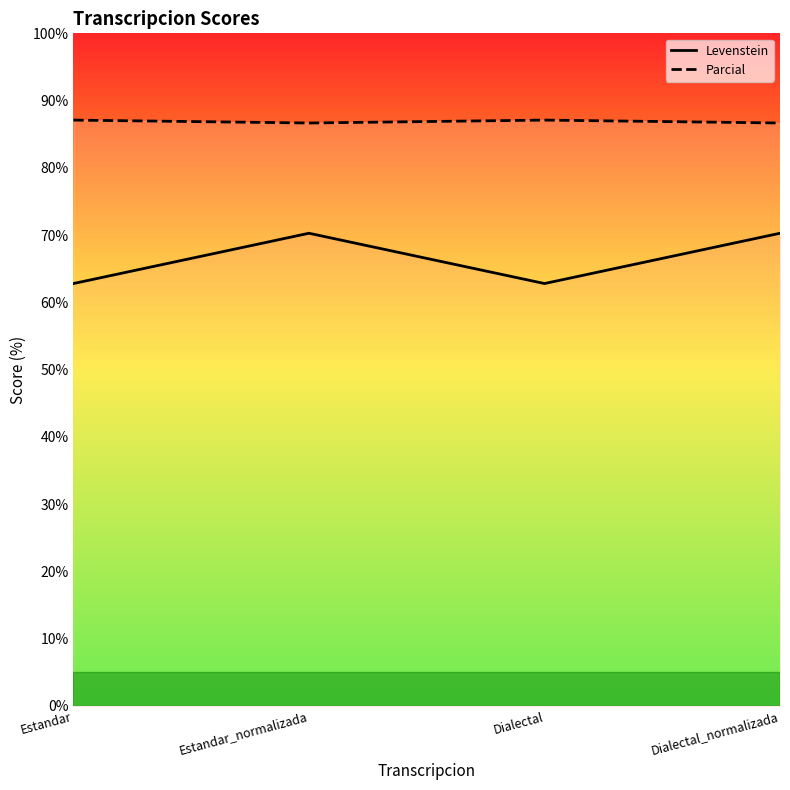

Reading right to left, transcribe all the data shown in this chart.

Levenstein: 70.3	62.8	70.3	62.8
Parcial: 86.7	87.1	86.7	87.1